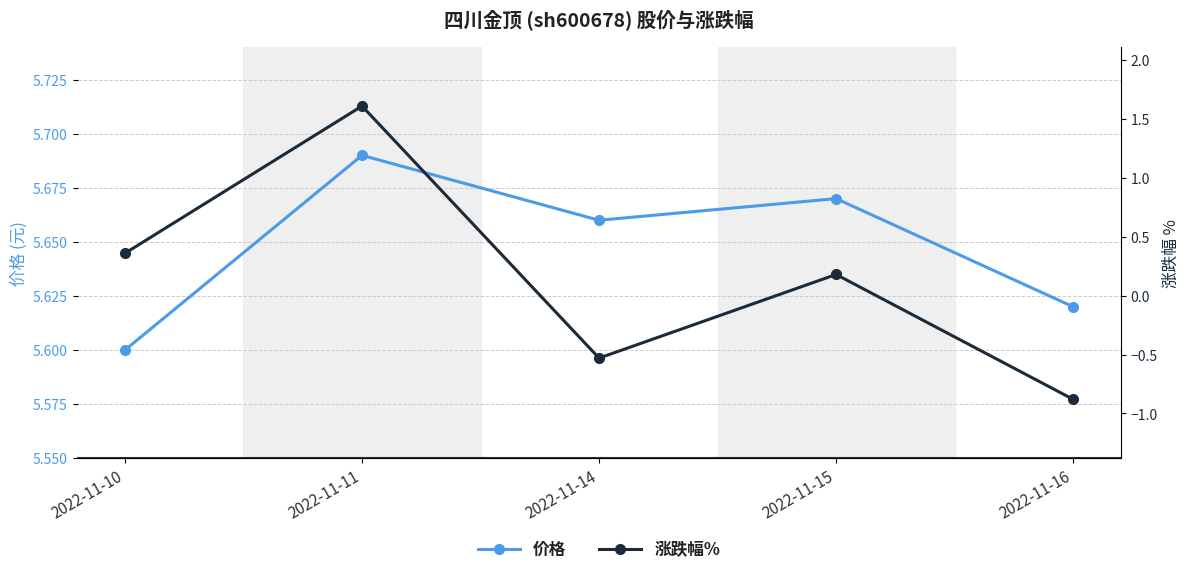

Reading right to left, extract all data points from this chart.

价格: 2022-11-16=5.6	2022-11-15=5.7	2022-11-14=5.7	2022-11-11=5.7	2022-11-10=5.6
涨跌幅%: 2022-11-16=-0.9	2022-11-15=0.2	2022-11-14=-0.5	2022-11-11=1.6	2022-11-10=0.4